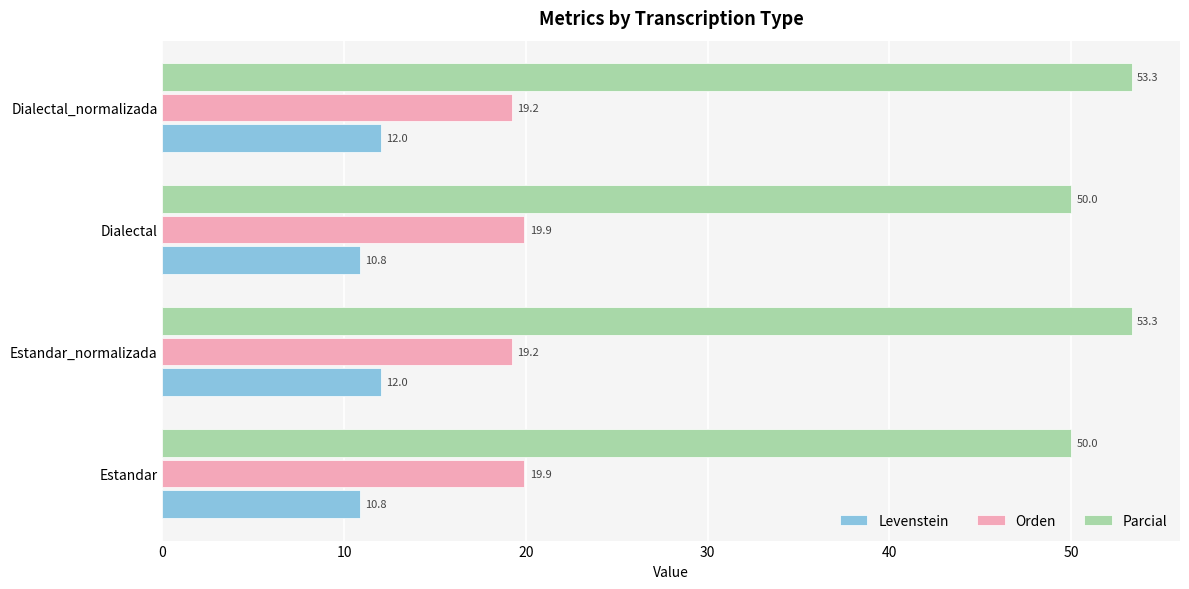

What is the difference between the maximum and minimum values in the Orden series?

0.7